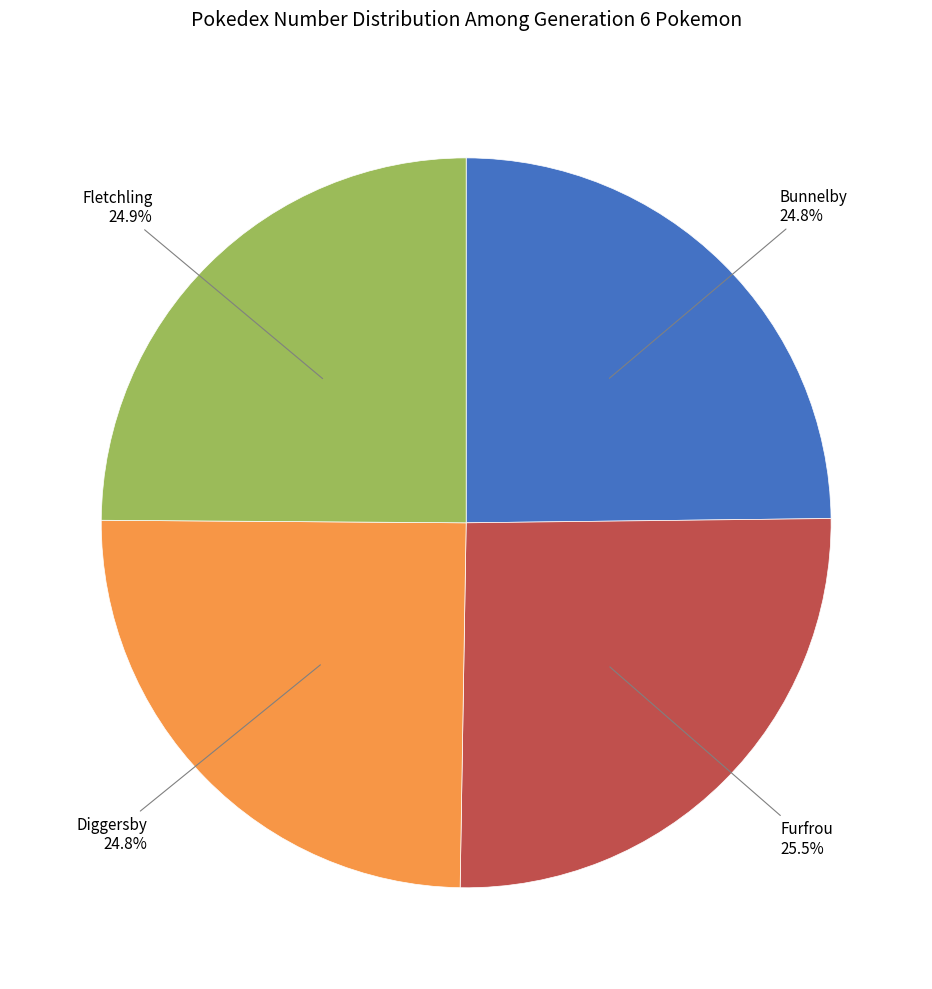

Does any single category account for the majority?

No